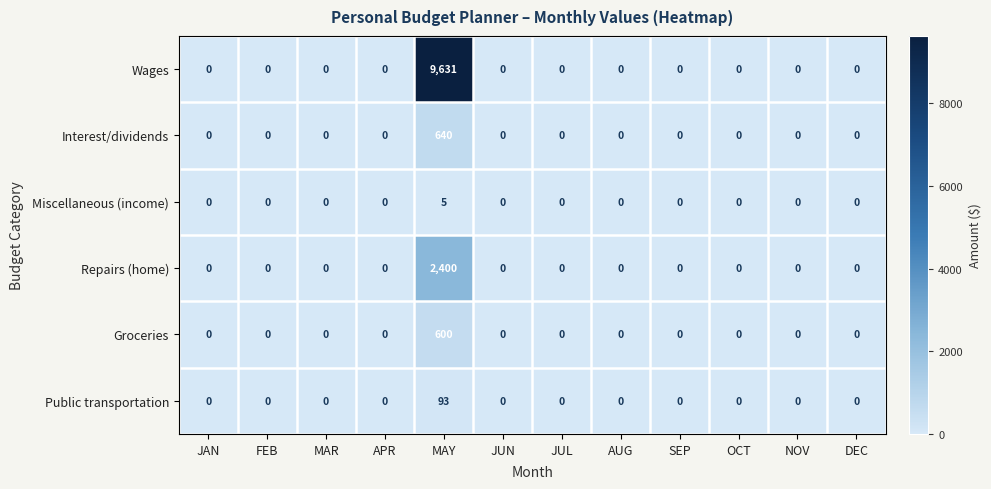

Is it true that Miscellaneous (income) equals -2 at JUL?

False